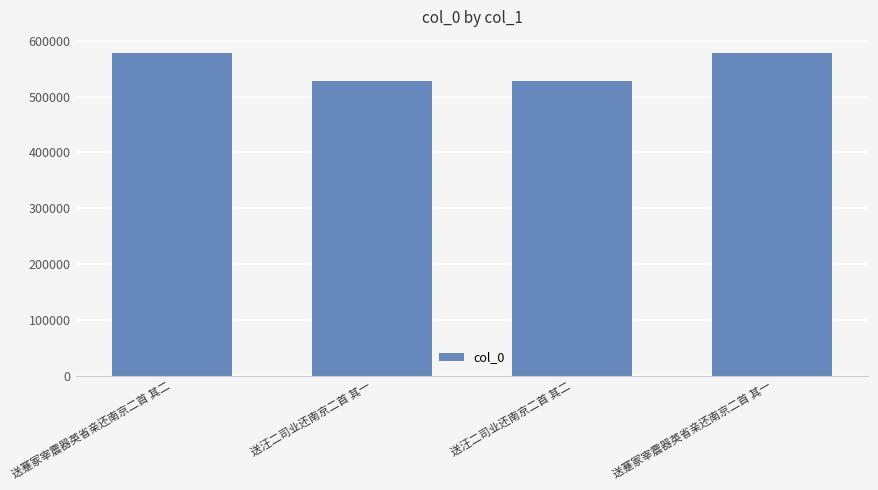

The value at 送蹇冢宰震器英省亲还南京二首 其一 is 578080. True or false?

True